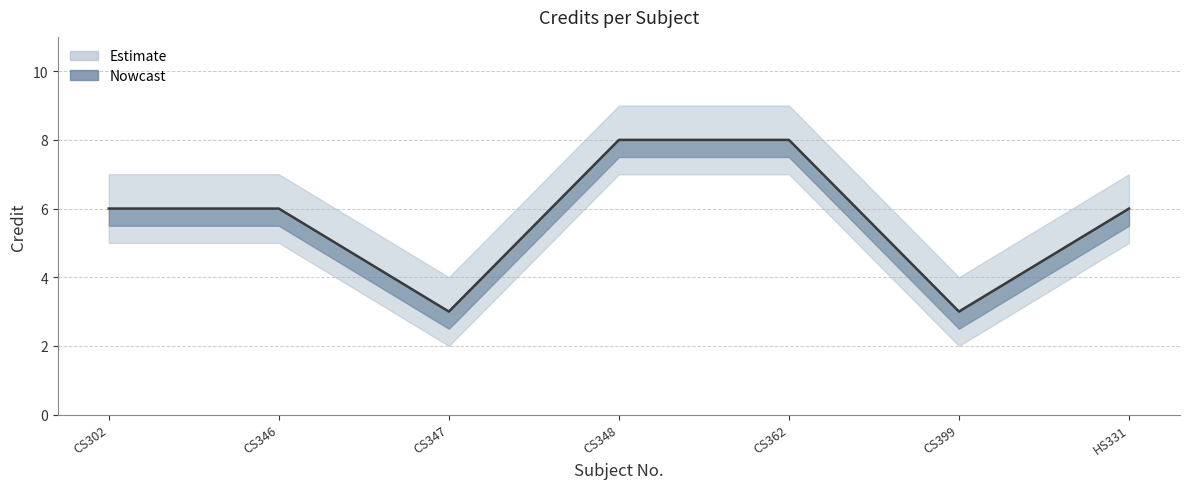

The Credit_lower series shows 5 at CS346. True or false?

True